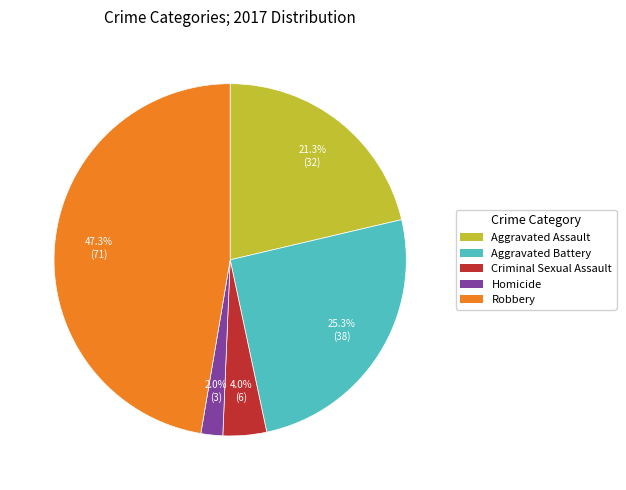

Rank the categories by value from highest to lowest.

Robbery, Aggravated Battery, Aggravated Assault, Criminal Sexual Assault, Homicide